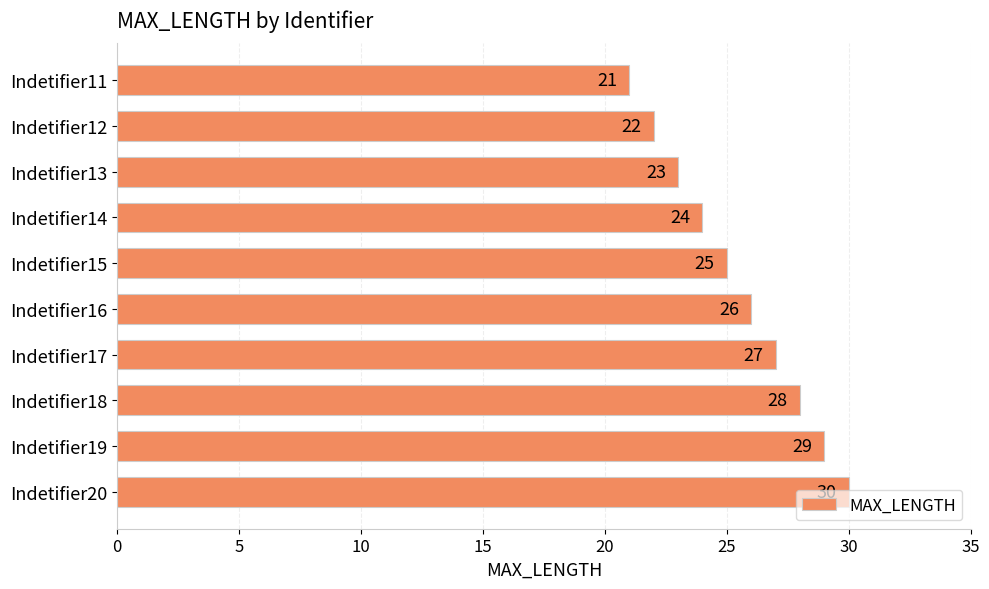

Rank the categories by value from lowest to highest.

Indetifier11, Indetifier12, Indetifier13, Indetifier14, Indetifier15, Indetifier16, Indetifier17, Indetifier18, Indetifier19, Indetifier20